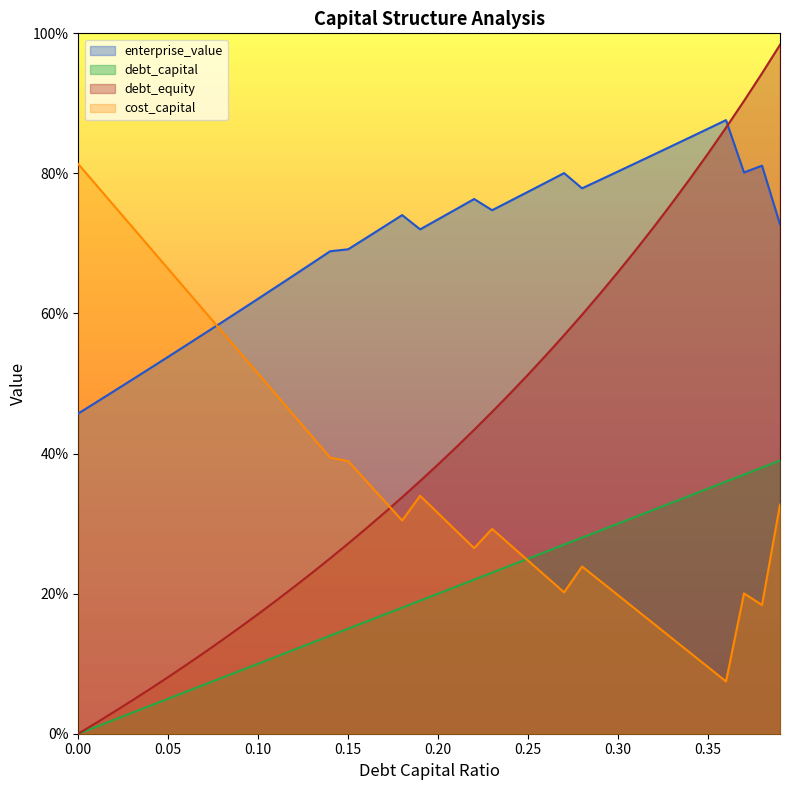

Reading left to right, transcribe all the data shown in this chart.

debt_capital: 0.0	0.0	0.0	0.0	0.0	0.1	0.1	0.1	0.1	0.1	0.1	0.1	0.1	0.1	0.1	0.1	0.2	0.2	0.2	0.2	0.2	0.2	0.2	0.2	0.2	0.2	0.3	0.3	0.3	0.3	0.3	0.3	0.3	0.3	0.3	0.3	0.4	0.4	0.4	0.4
cost_capital: 0.8	0.8	0.8	0.7	0.7	0.7	0.6	0.6	0.6	0.5	0.5	0.5	0.5	0.4	0.4	0.4	0.4	0.3	0.3	0.3	0.3	0.3	0.3	0.3	0.3	0.2	0.2	0.2	0.2	0.2	0.2	0.2	0.2	0.1	0.1	0.1	0.1	0.2	0.2	0.3
enterprise_value: 0.5	0.5	0.5	0.5	0.5	0.5	0.6	0.6	0.6	0.6	0.6	0.6	0.7	0.7	0.7	0.7	0.7	0.7	0.7	0.7	0.7	0.7	0.8	0.7	0.8	0.8	0.8	0.8	0.8	0.8	0.8	0.8	0.8	0.8	0.9	0.9	0.9	0.8	0.8	0.7
debt_equity: 0.0	0.0	0.0	0.0	0.1	0.1	0.1	0.1	0.1	0.2	0.2	0.2	0.2	0.2	0.3	0.3	0.3	0.3	0.3	0.4	0.4	0.4	0.4	0.5	0.5	0.5	0.5	0.6	0.6	0.6	0.7	0.7	0.7	0.8	0.8	0.8	0.9	0.9	0.9	1.0